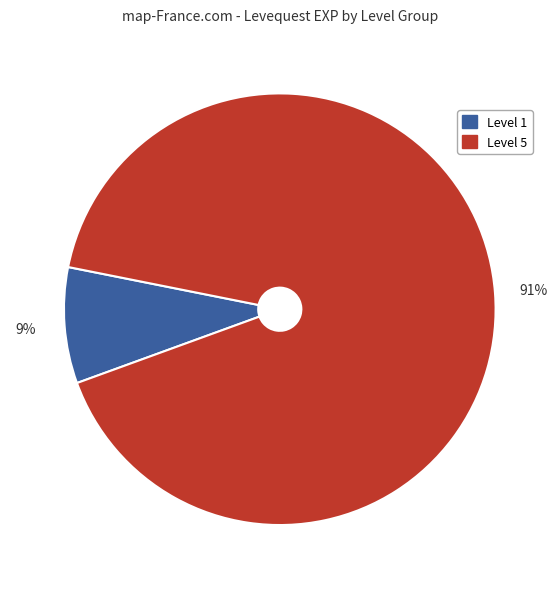

What is the smallest slice in the pie chart?

Level 1